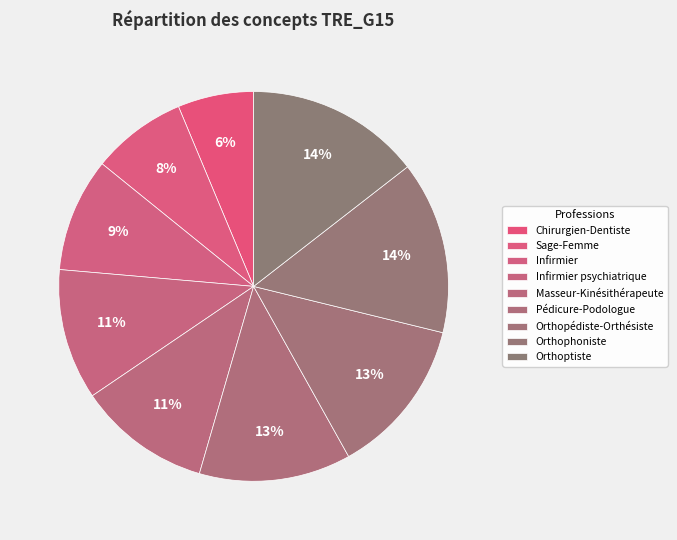

Count the number of slices in the pie.

9